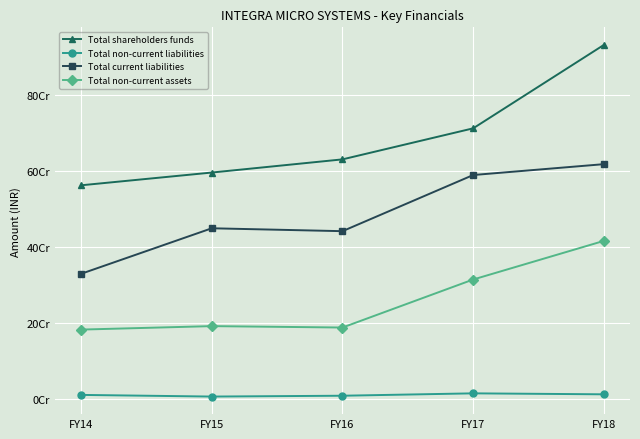

What is the smallest value displayed?

6835873